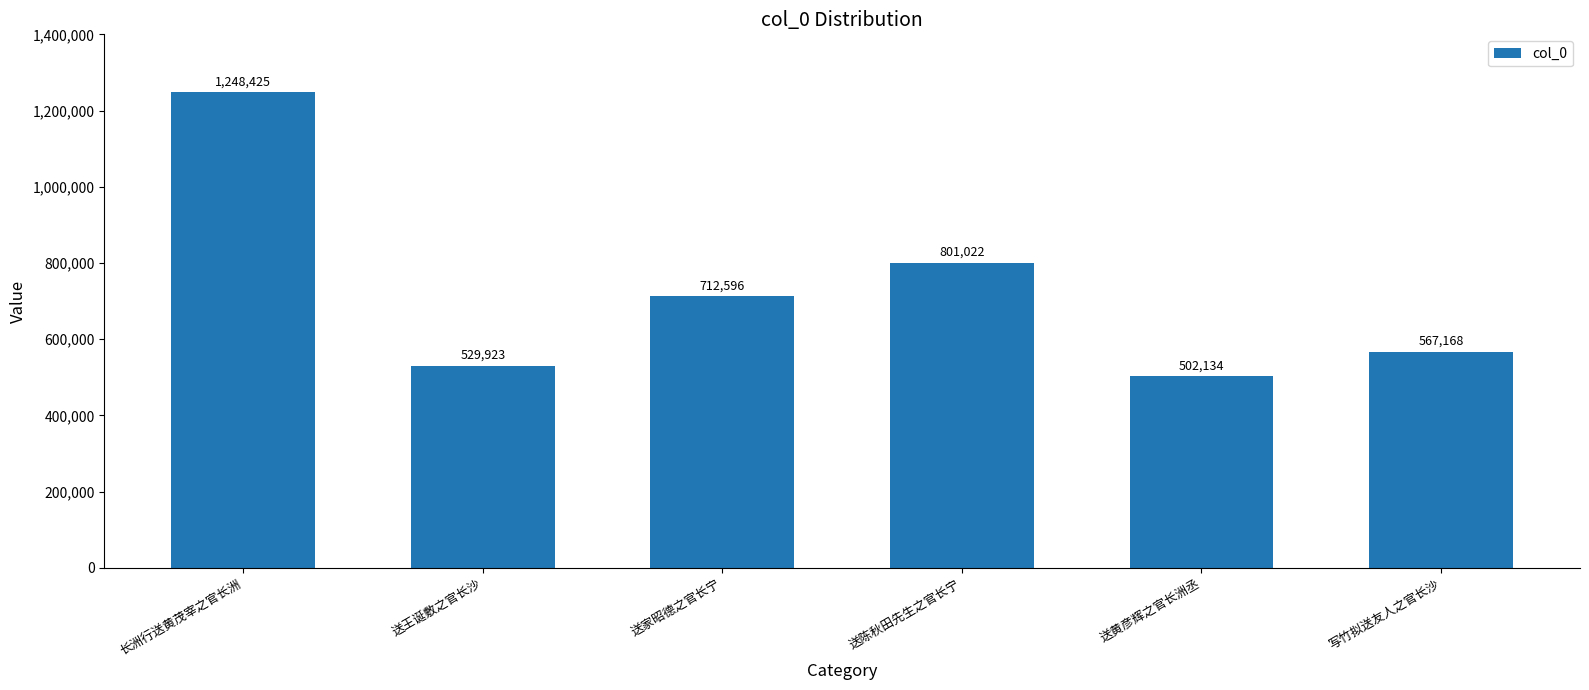

What is the average value?

726878